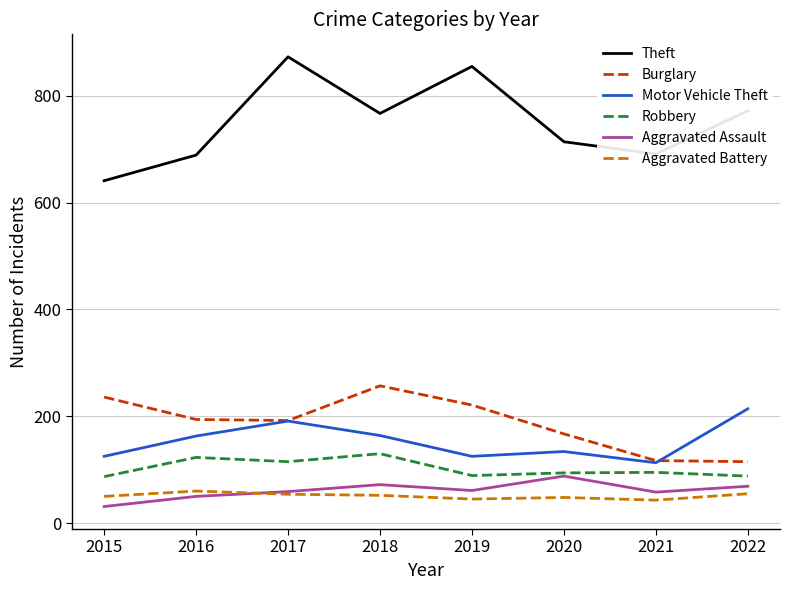

At which label does Burglary reach its peak?

2018